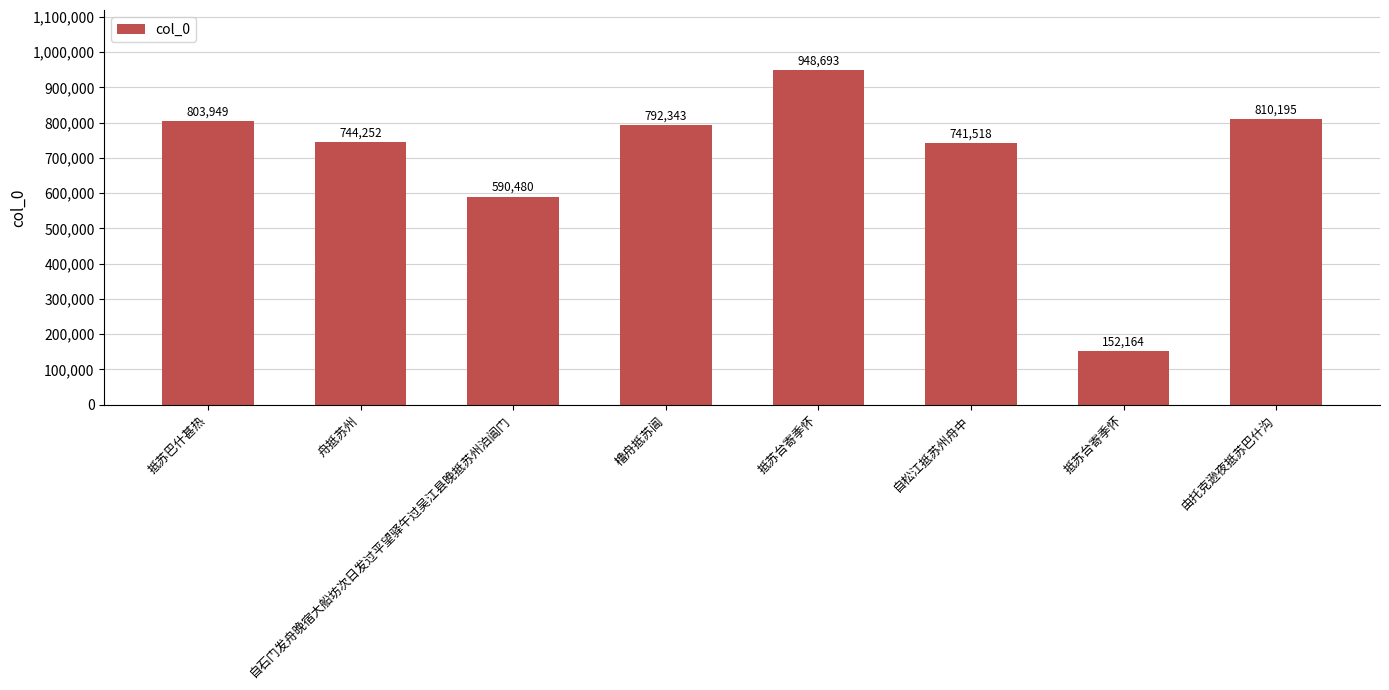

Reading right to left, list all the values displayed in this chart.

由托克逊夜抵苏巴什沟=810195	抵苏台寄季怀=152164	自松江抵苏州舟中=741518	抵苏台寄季怀=948693	橹舟抵苏阊=792343	自石门发舟晚宿大船坊次日发过平望驿午过吴江县晚抵苏州泊阊门=590480	舟抵苏州=744252	抵苏巴什甚热=803949